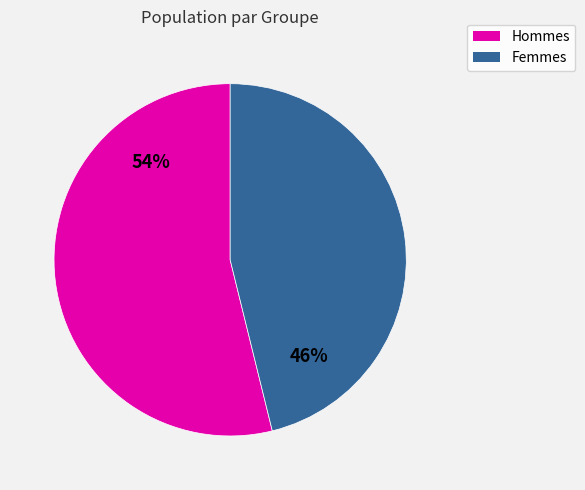

To the nearest percent, what is the difference between the largest and smallest slice percentages?

8%